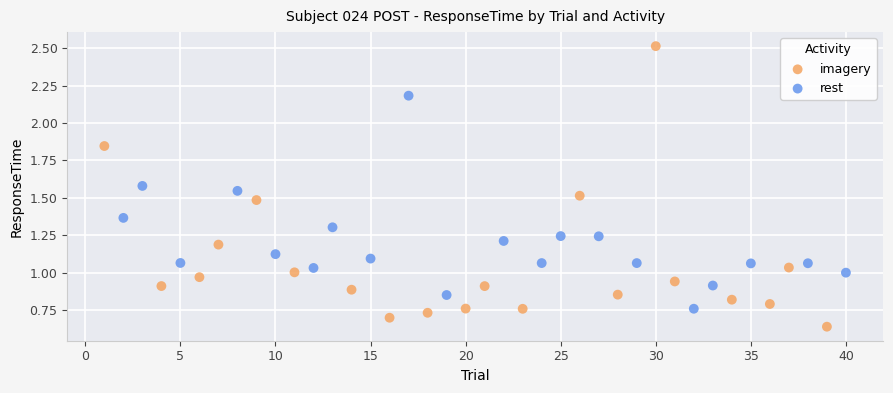

Which series reaches the minimum Y coordinate?

imagery